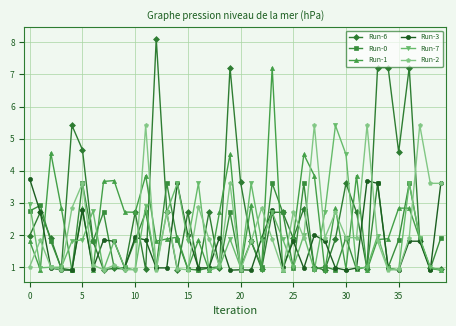

How many lines are shown in the chart?

6